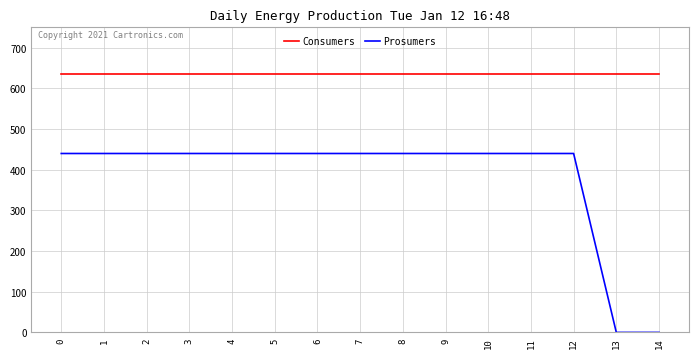

Reading right to left, list all the values displayed in this chart.

Consumers: 14=635	13=635	12=635	11=635	10=635	9=635	8=635	7=635	6=635	5=635	4=635	3=635	2=635	1=635	0=635
Prosumers: 14=0	13=0	12=440	11=440	10=440	9=440	8=440	7=440	6=440	5=440	4=440	3=440	2=440	1=440	0=440